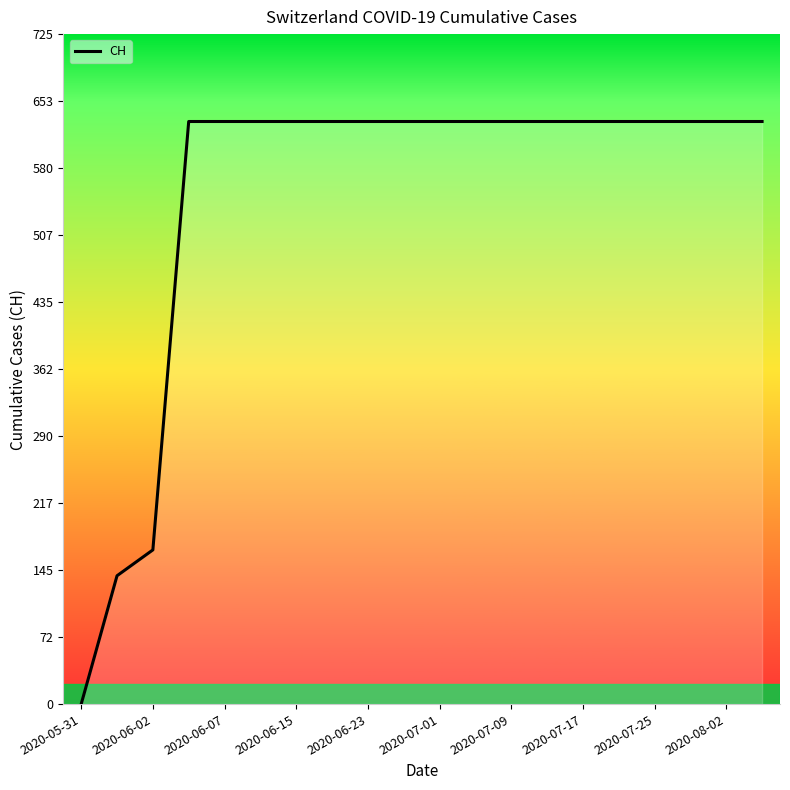

What is the difference between the maximum and minimum values?

631